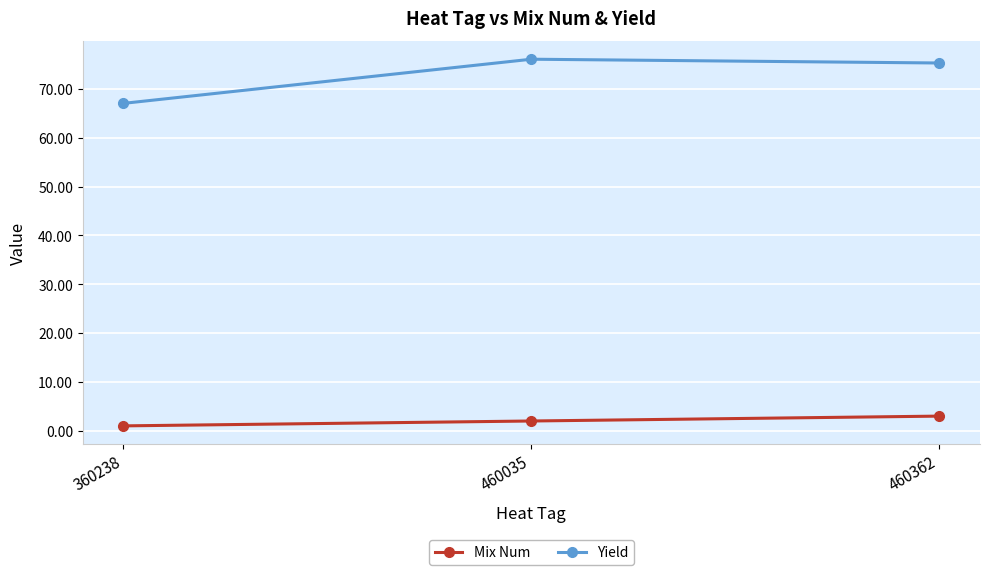

Which series has the largest total across all categories?

Yield